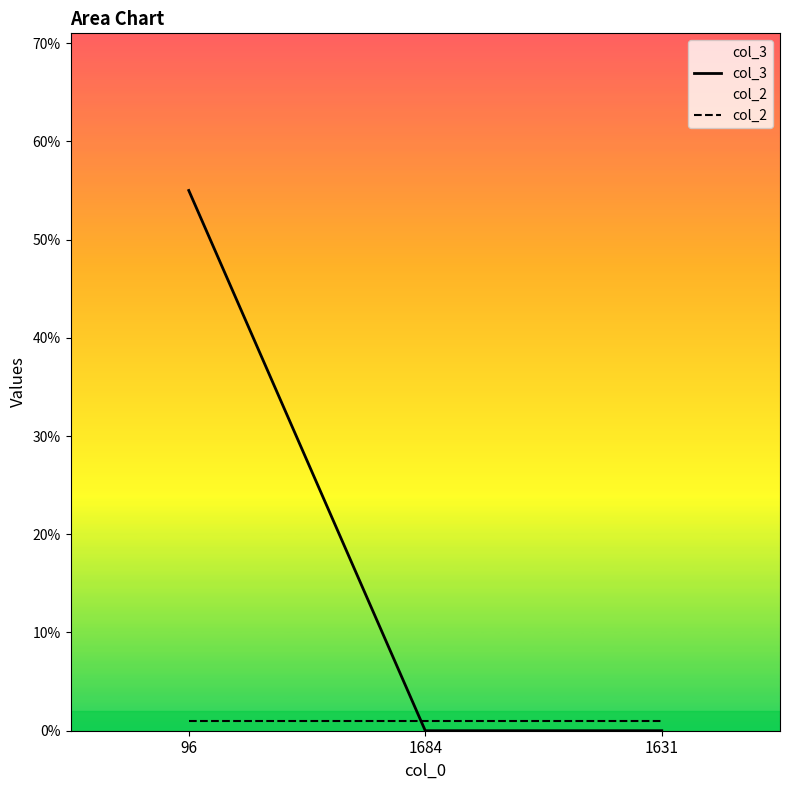

Is it true that col_2 equals 0 at 1684?

False